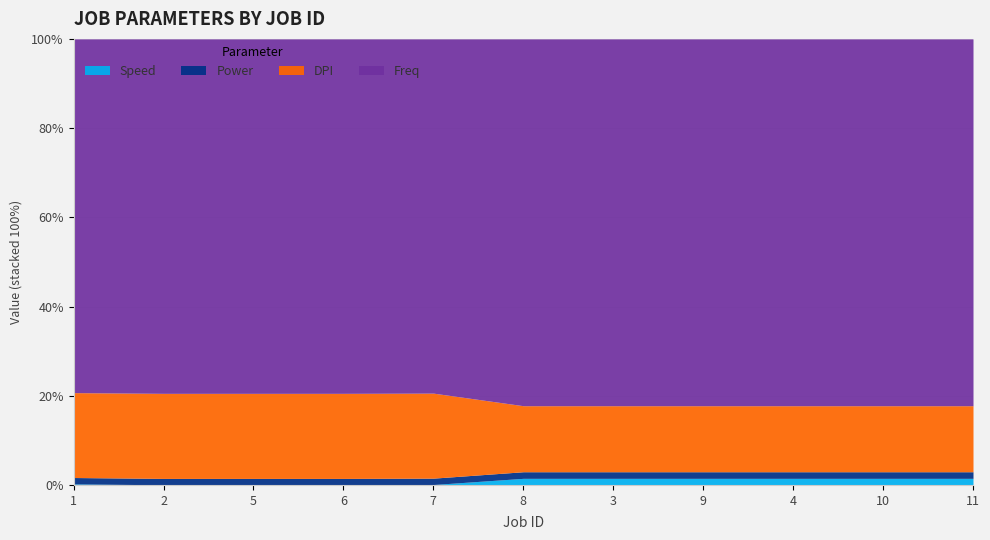

Reading left to right, extract all data points from this chart.

Speed: 15	2	2	2	6	90	90	90	90	90	90
Power: 90	90	90	90	90	90	90	90	90	90	90
DPI: 1200	1200	1200	1200	1200	900	900	900	900	900	900
Freq: 5000	5000	5000	5000	5000	5000	5000	5000	5000	5000	5000